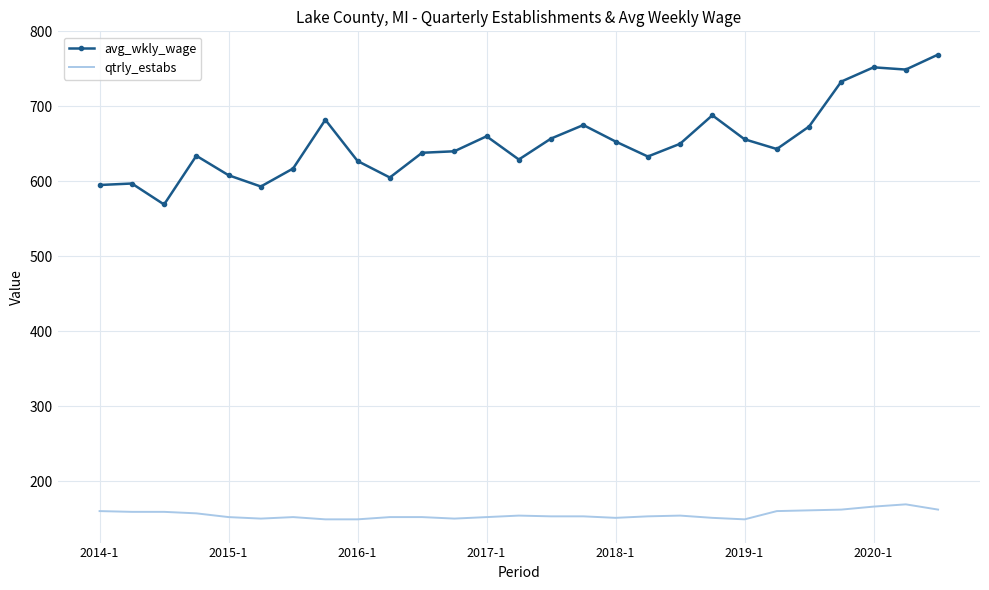

Which series has the largest total across all categories?

avg_wkly_wage